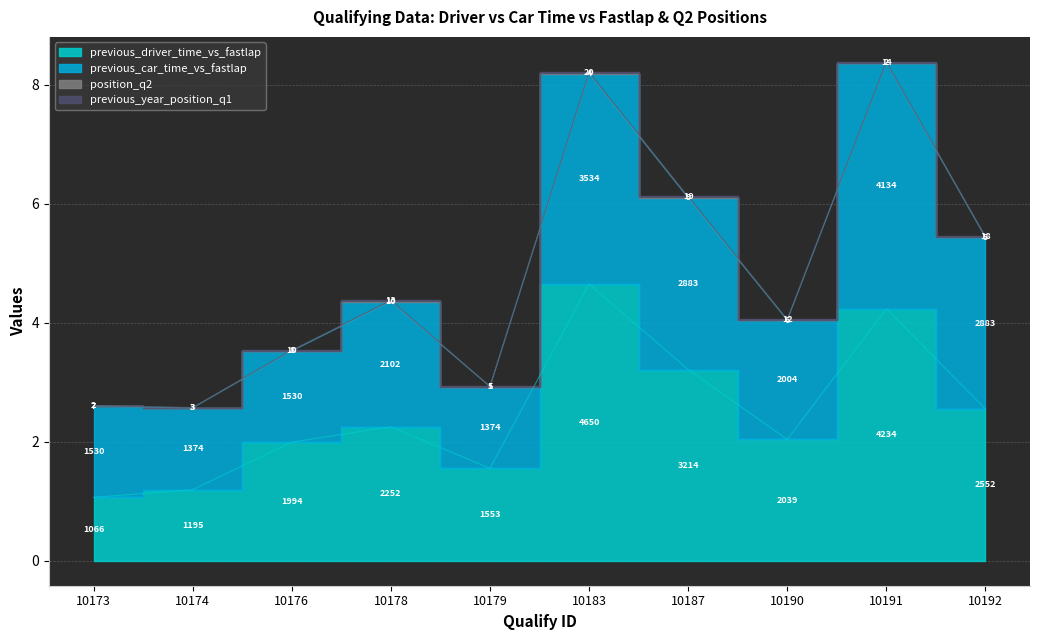

Where is previous_car_time_vs_fastlap nearest to the value 5?

10192